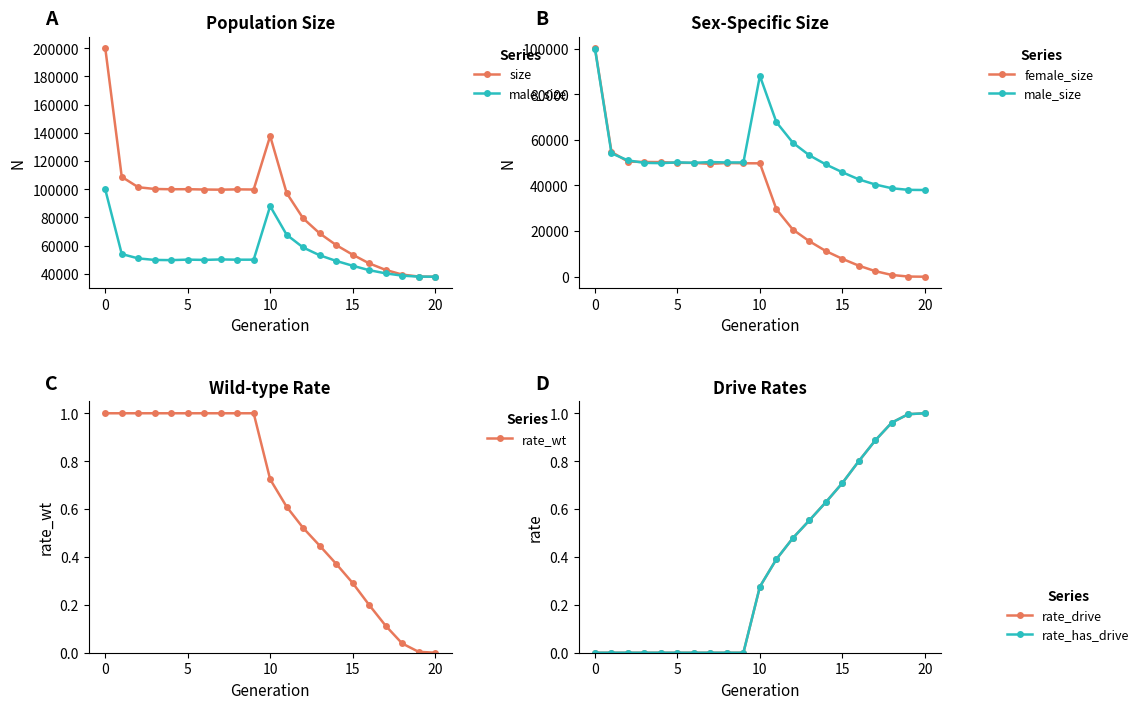

The rate_wt series shows 0.6 at 11. True or false?

True